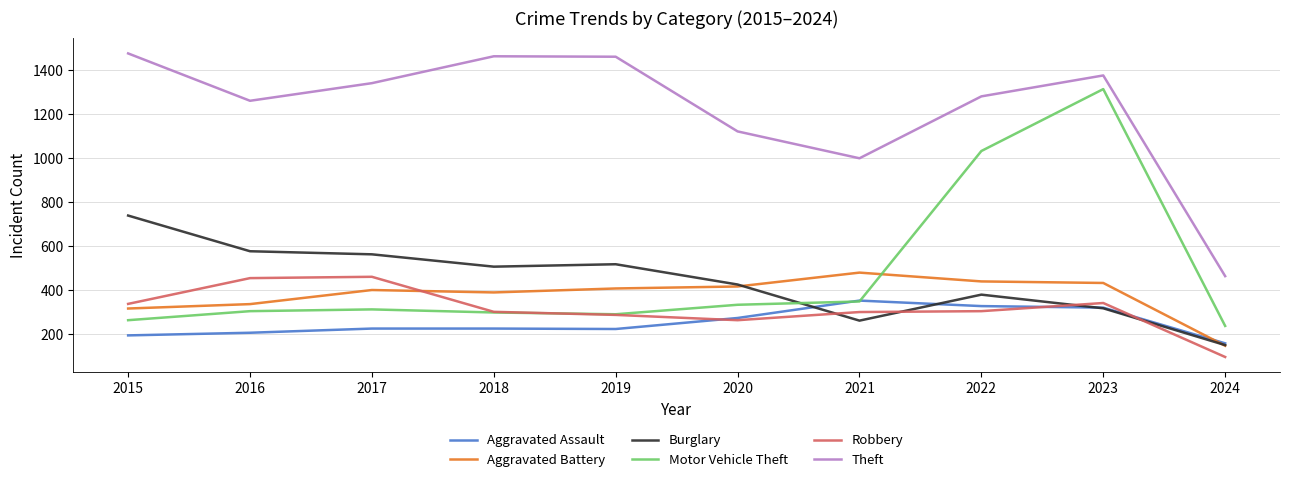

How many intersections are there between Aggravated Battery and Robbery?

1